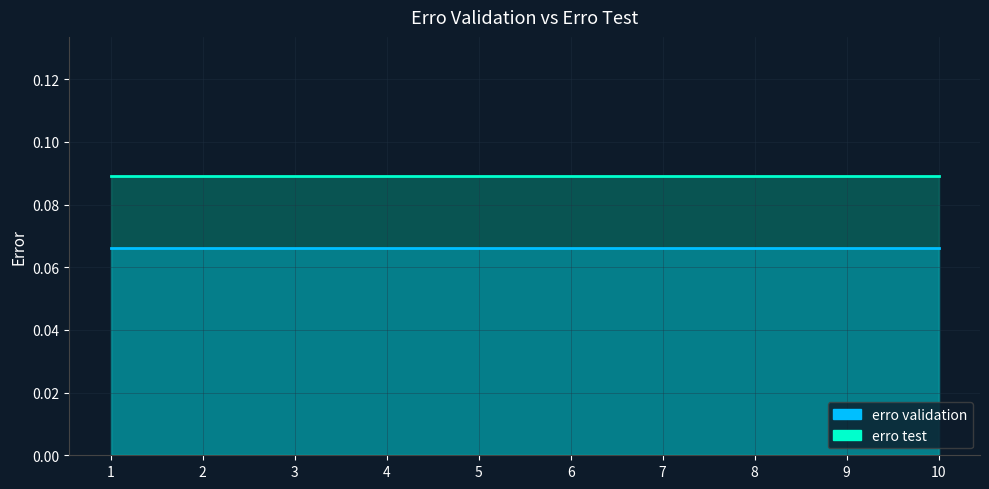

True or false: erro test has a value of 0.1 at 2.

False